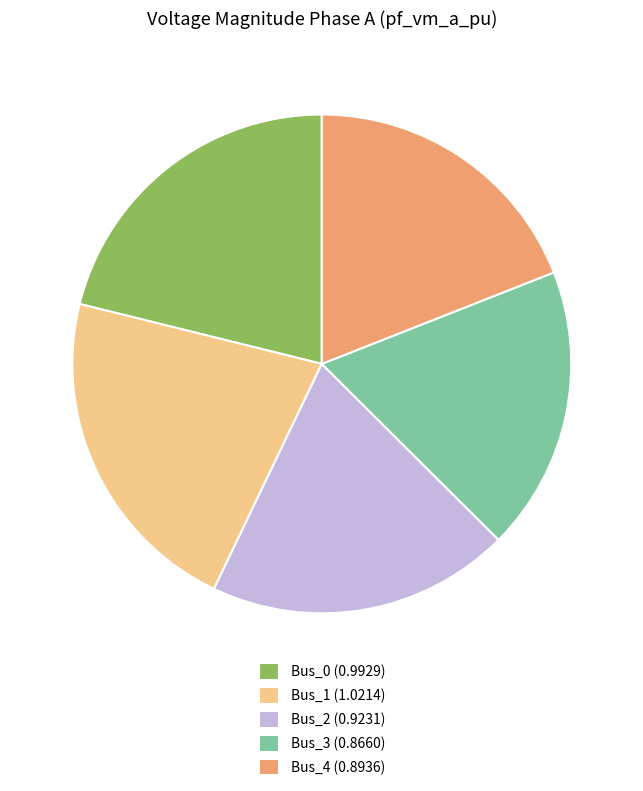

What is the smallest slice in the pie chart?

Bus_3